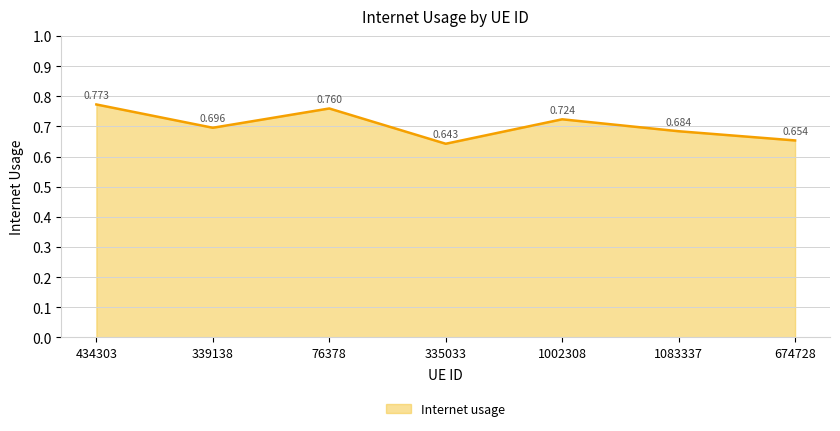

True or false: there are more than 2 points higher than both neighbors.

False